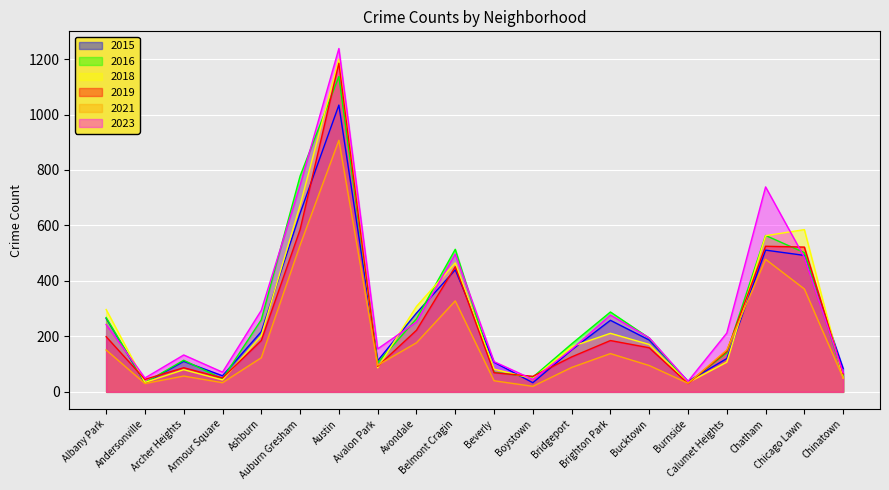

Is it true that 2015 equals 511 at Chatham?

True